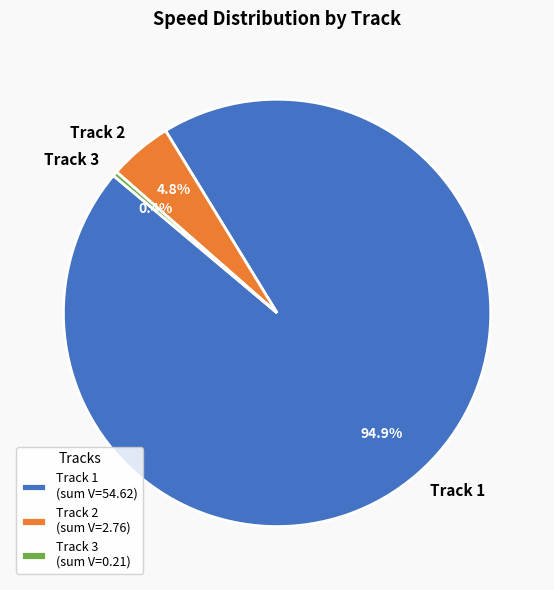

Which has a higher value, Track 1 or Track 2?

Track 1